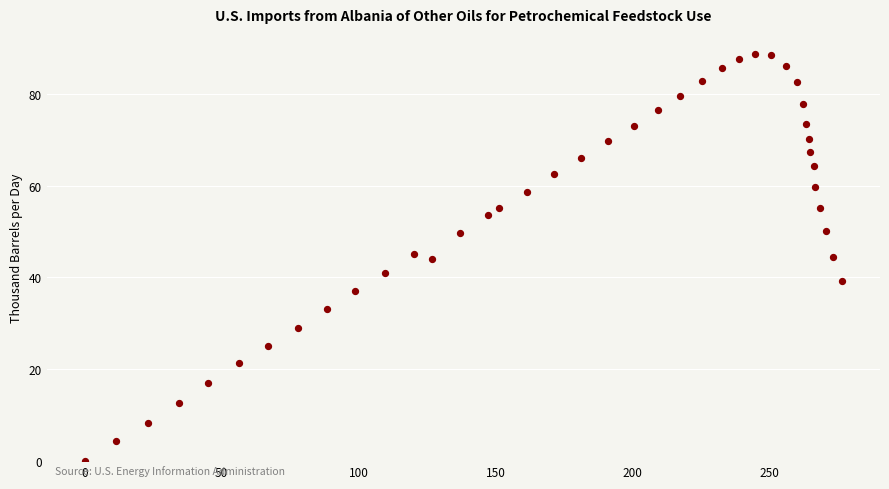

What is the range of X values (max minus min)?

276.4